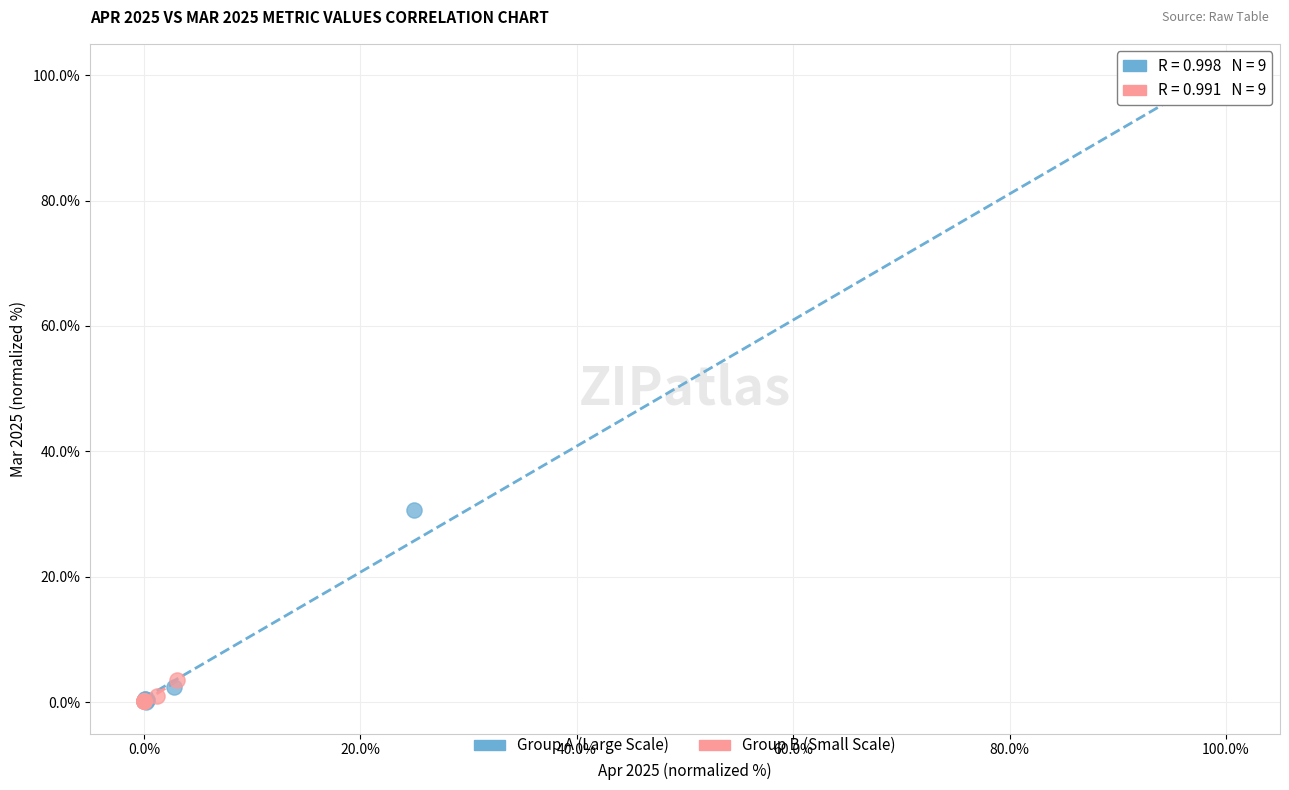

What are all the series names shown in the legend?

Group A (Large Scale), Group B (Small Scale)